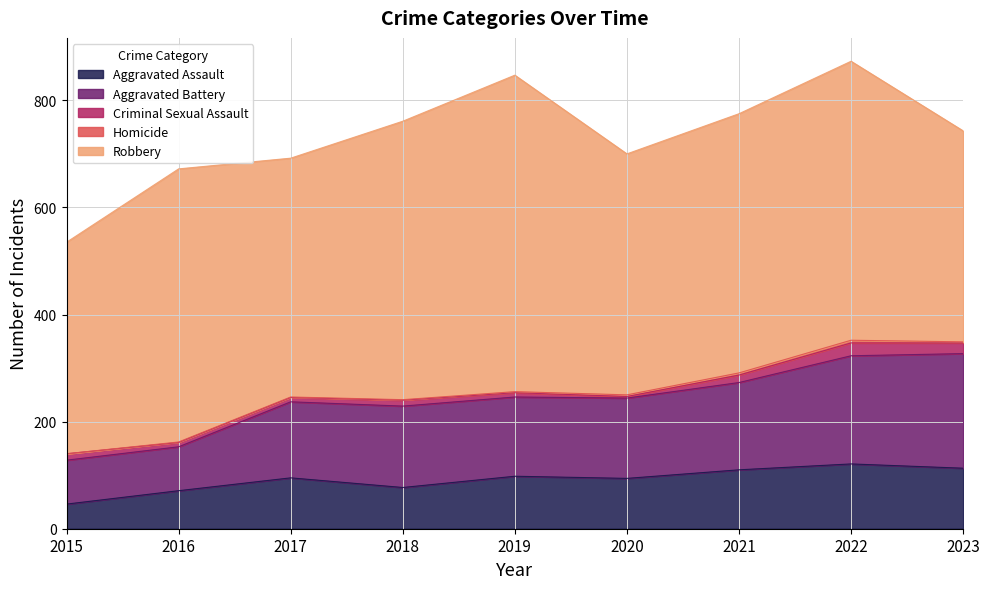

Reading left to right, what are all the values shown in this chart?

Aggravated Assault: 46	71	95	77	98	94	110	121	113
Aggravated Battery: 82	82	142	152	148	150	163	202	214
Criminal Sexual Assault: 12	8	8	11	8	3	14	24	20
Homicide: 0	1	1	1	2	3	4	5	2
Robbery: 395	510	446	520	591	450	484	521	394